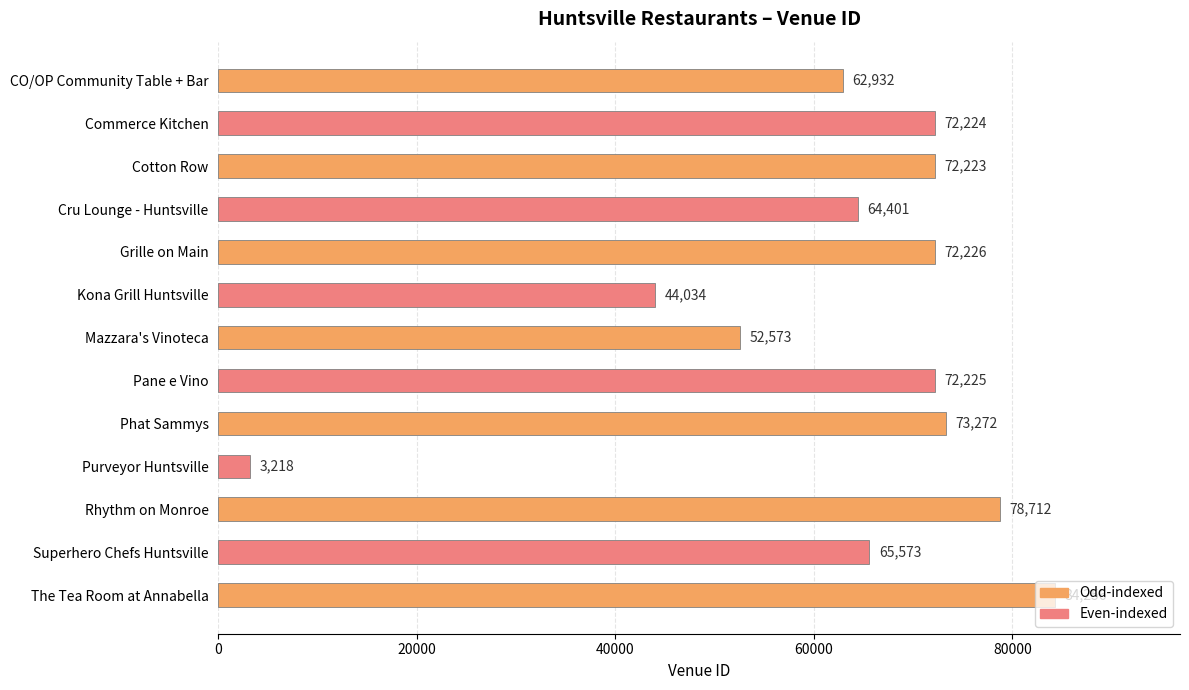

What is the smallest value displayed?

3218